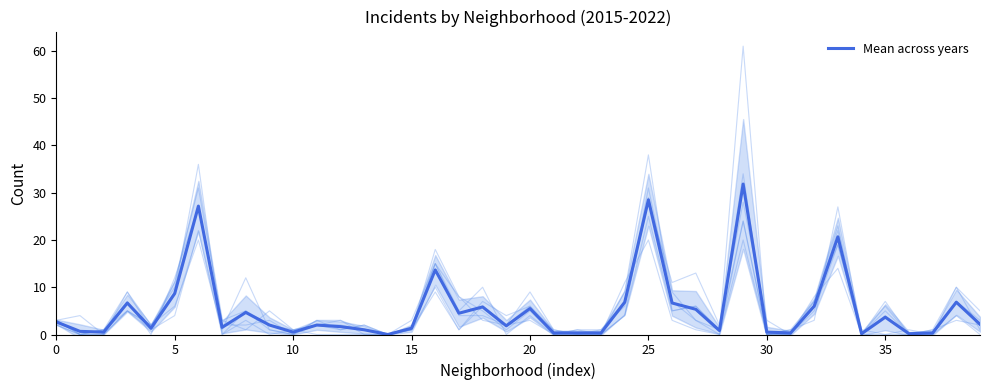

Which category has the highest value across all series?

29